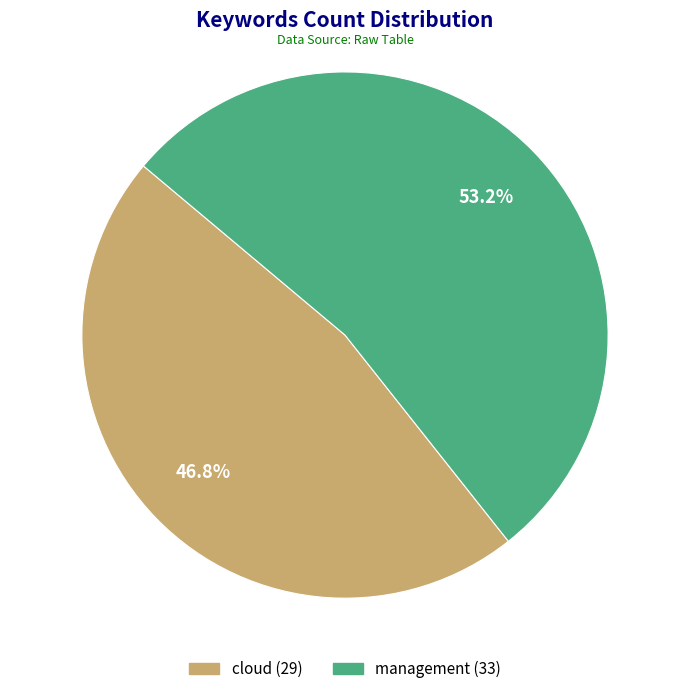

What percentage do management and cloud together represent?

100.0%